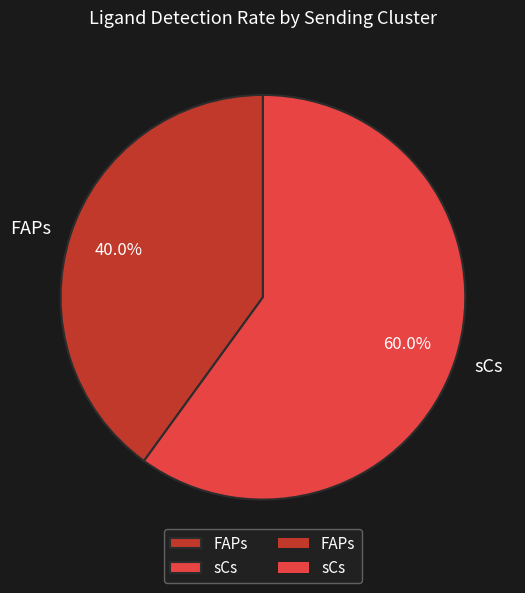

Which slice is the largest?

sCs